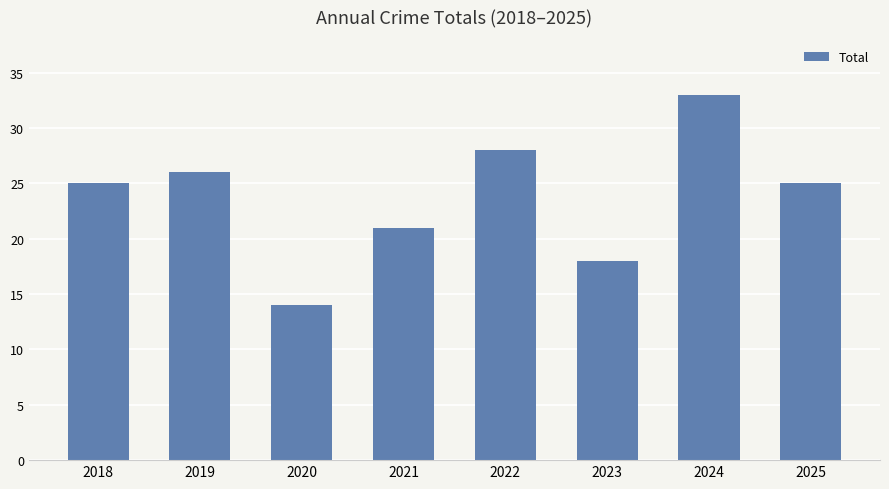

The value at 2025 is 25. True or false?

True